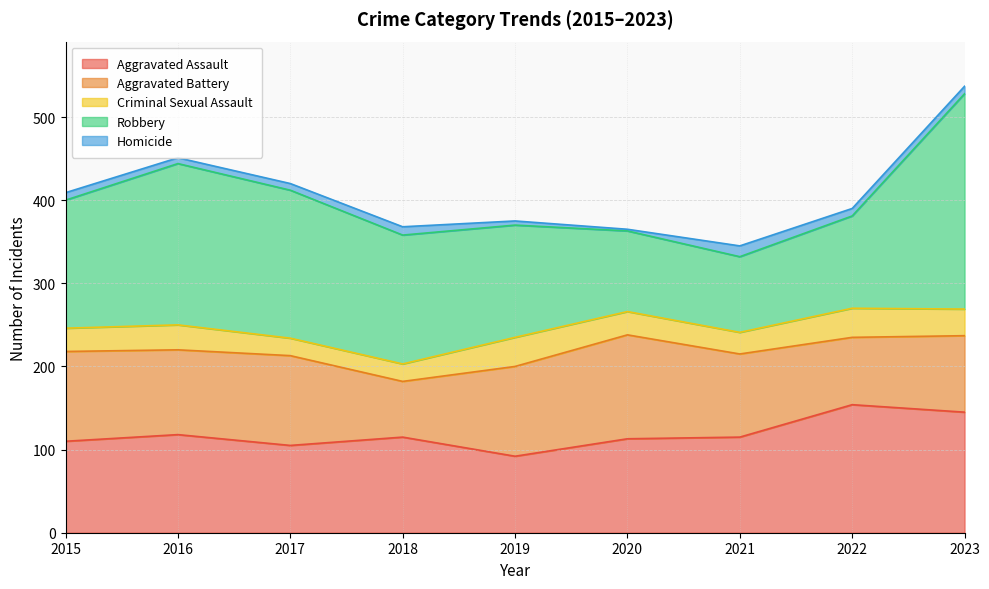

Which series has the largest range (max minus min)?

Robbery